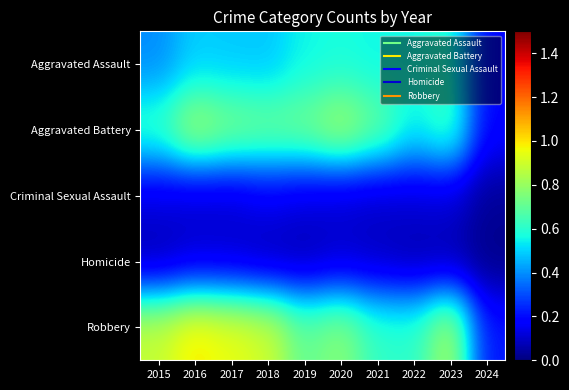

Between 2016 and 2021, which is larger?

2021